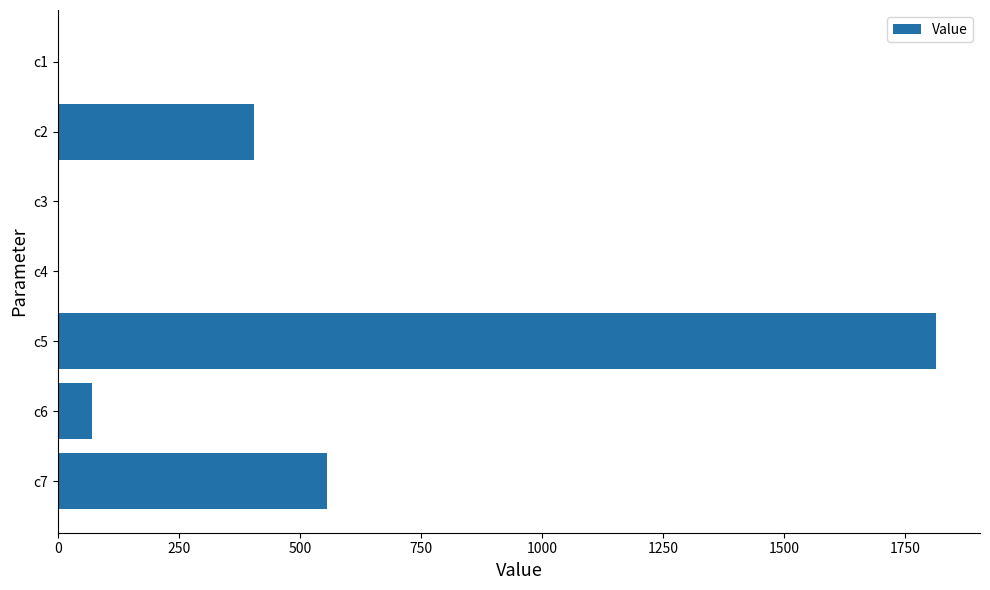

What is the sum of all values?

2846.3